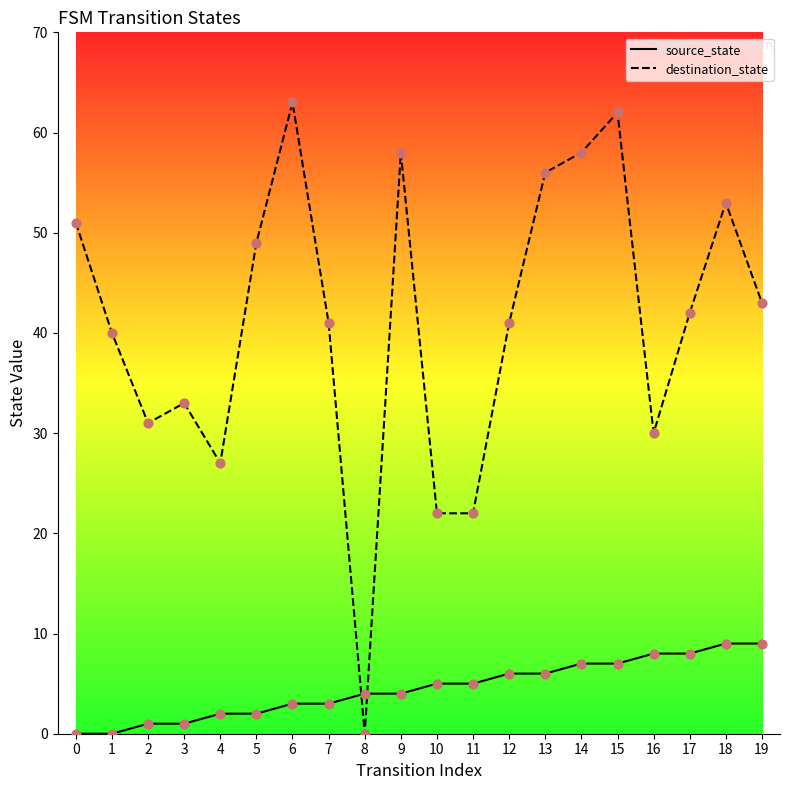

Which series has the largest Y range (max minus min)?

destination_state